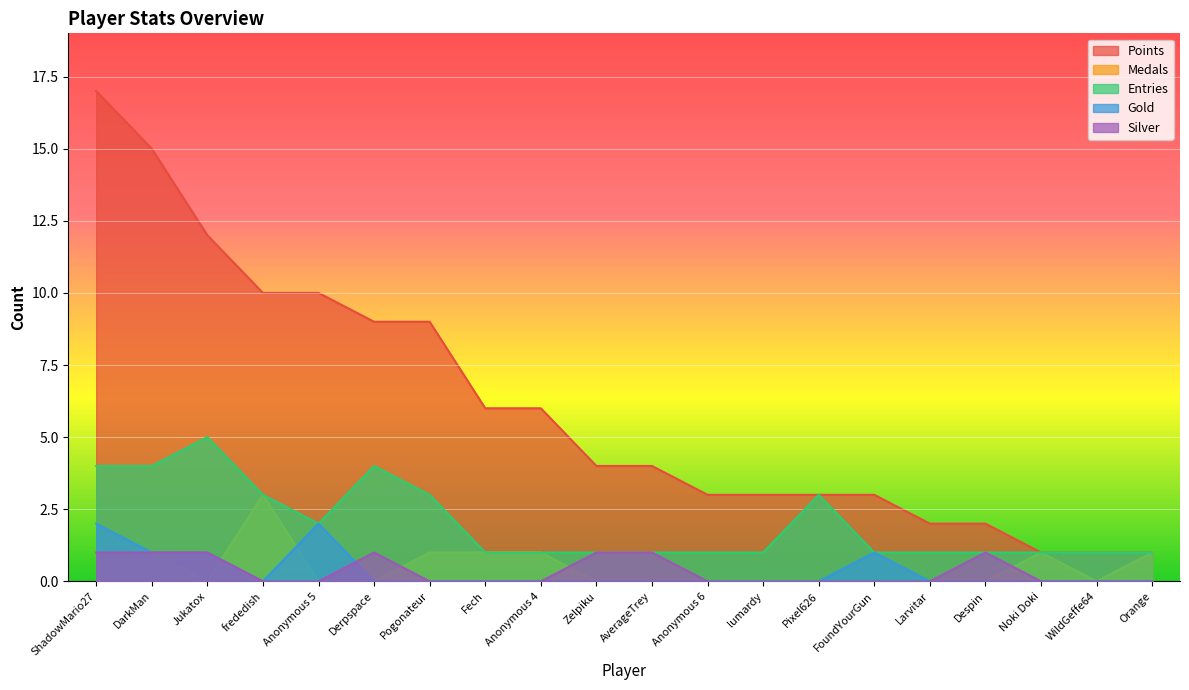

What is the greatest value displayed?

17